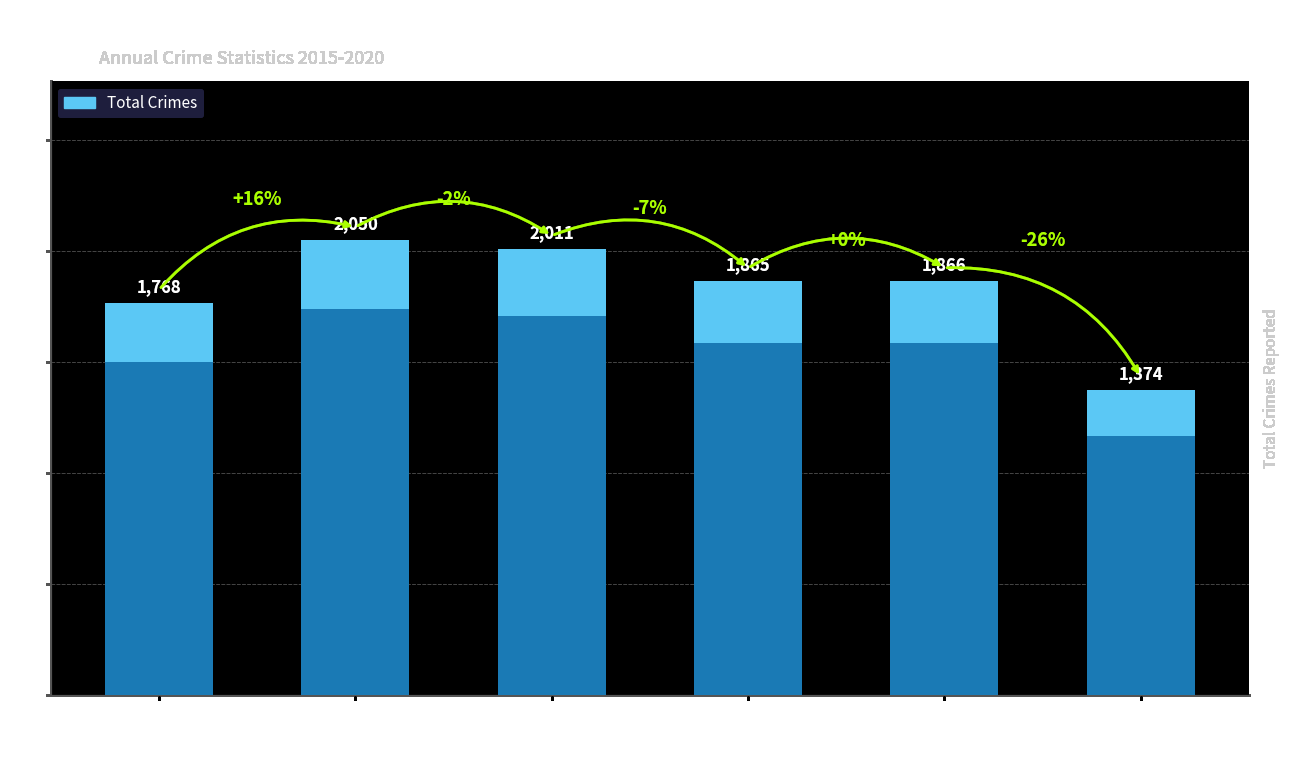

The value of 2018 at Burglary is 133. True or false?

False